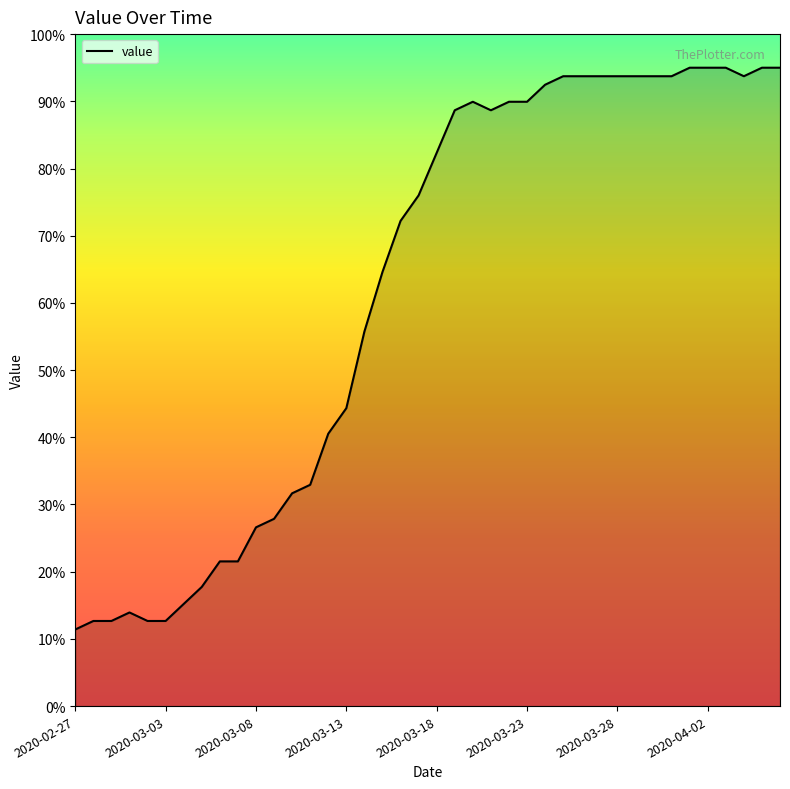

What is the difference between the second highest and minimum values?

83.6